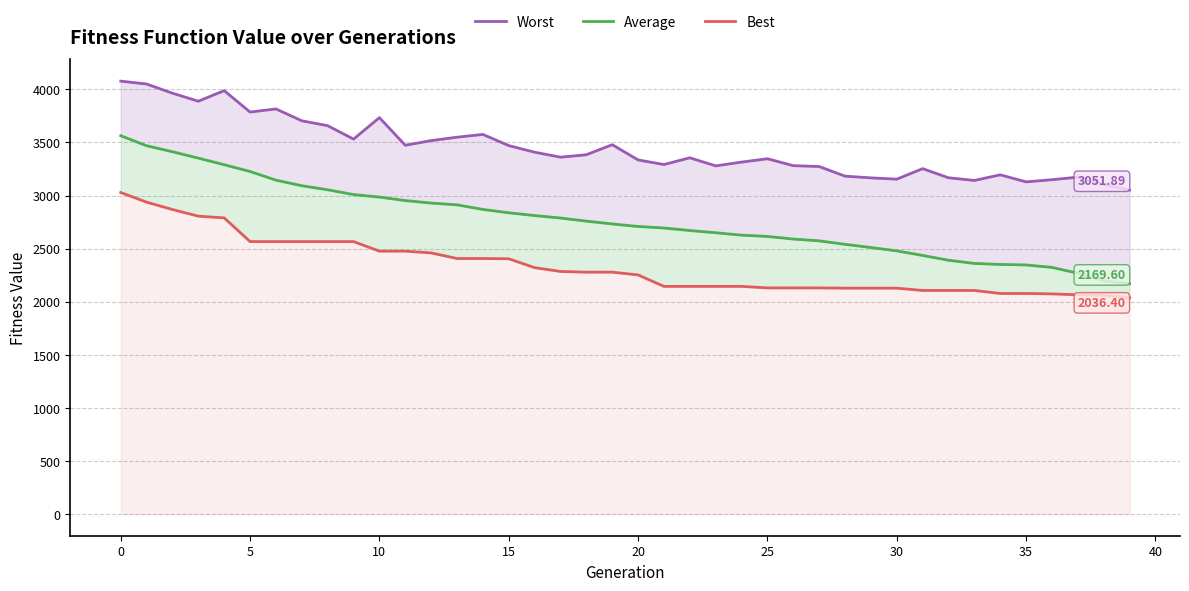

What is the average value of the Average series?

2767.7